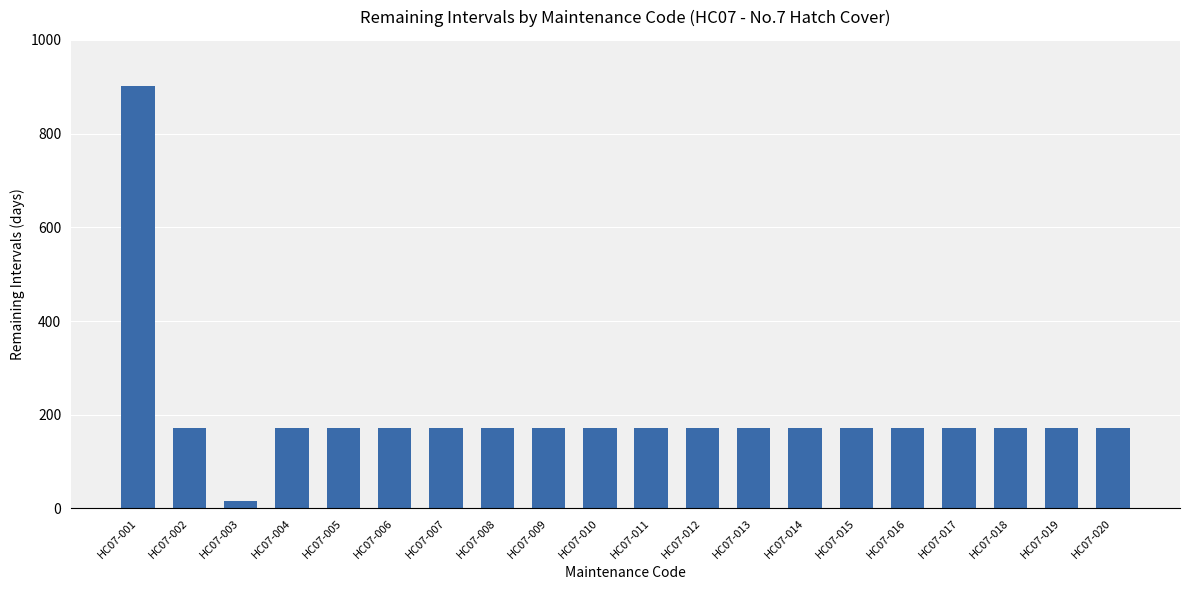

Reading left to right, extract all data points from this chart.

HC07-001=901	HC07-002=171	HC07-003=17	HC07-004=171	HC07-005=171	HC07-006=171	HC07-007=171	HC07-008=171	HC07-009=171	HC07-010=171	HC07-011=171	HC07-012=171	HC07-013=171	HC07-014=171	HC07-015=171	HC07-016=171	HC07-017=171	HC07-018=171	HC07-019=171	HC07-020=171